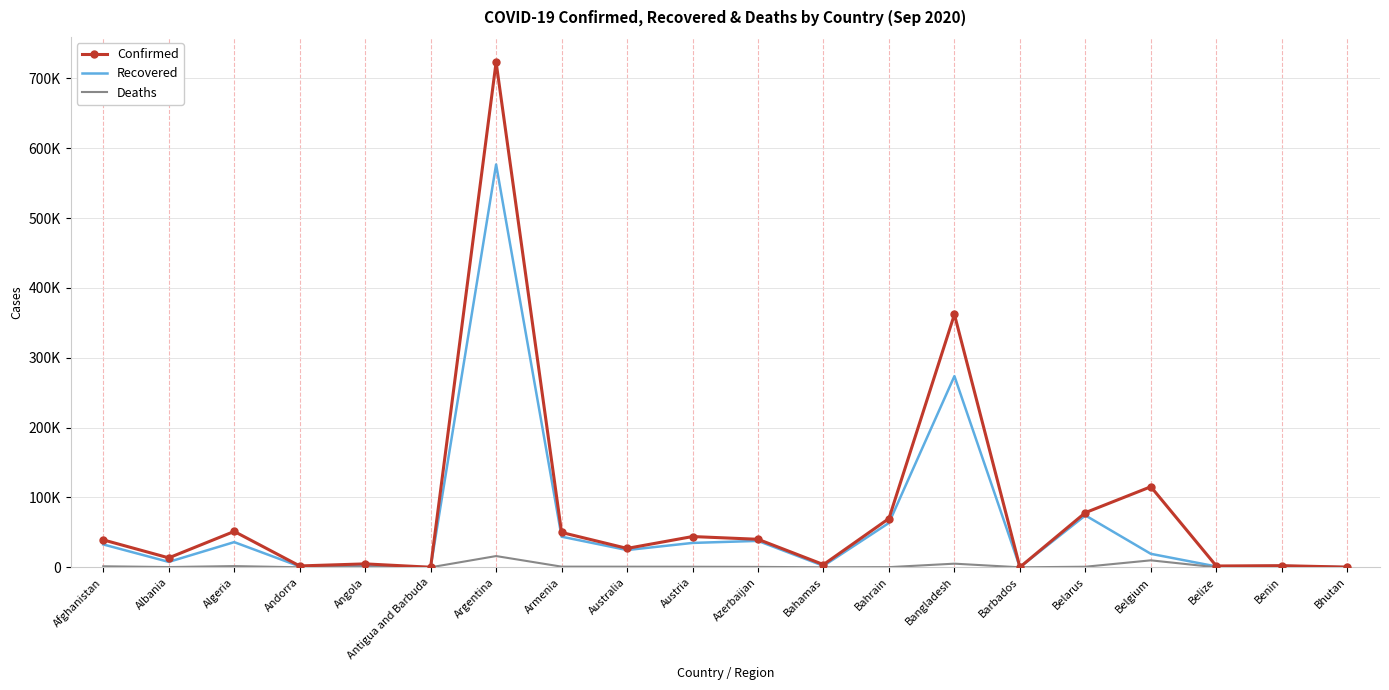

What are all the series names shown in the legend?

Confirmed, Recovered, Deaths